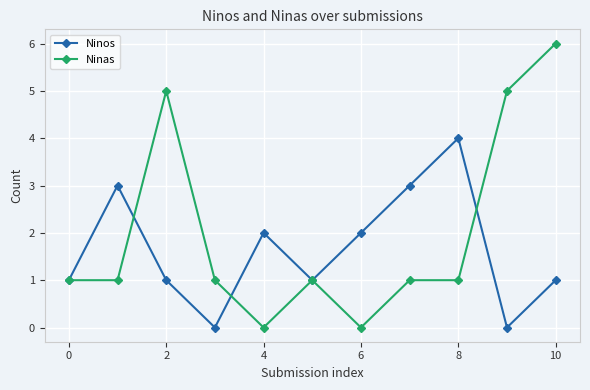

Reading left to right, transcribe all the data shown in this chart.

Ninos: 1	3	1	0	2	1	2	3	4	0	1
Ninas: 1	1	5	1	0	1	0	1	1	5	6